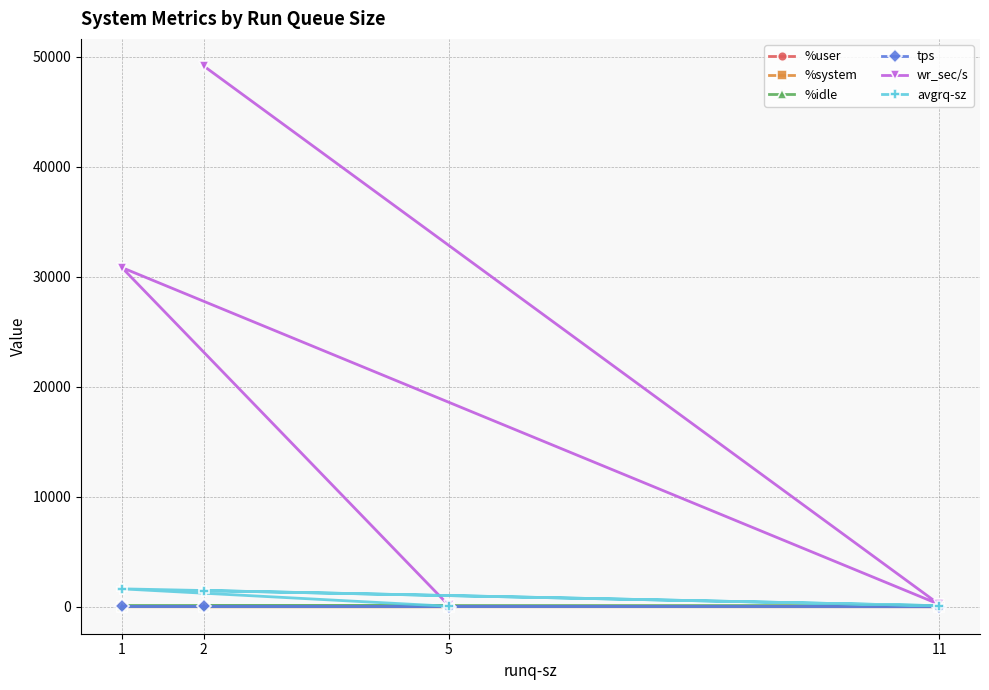

What is the greatest value displayed?

49150.4